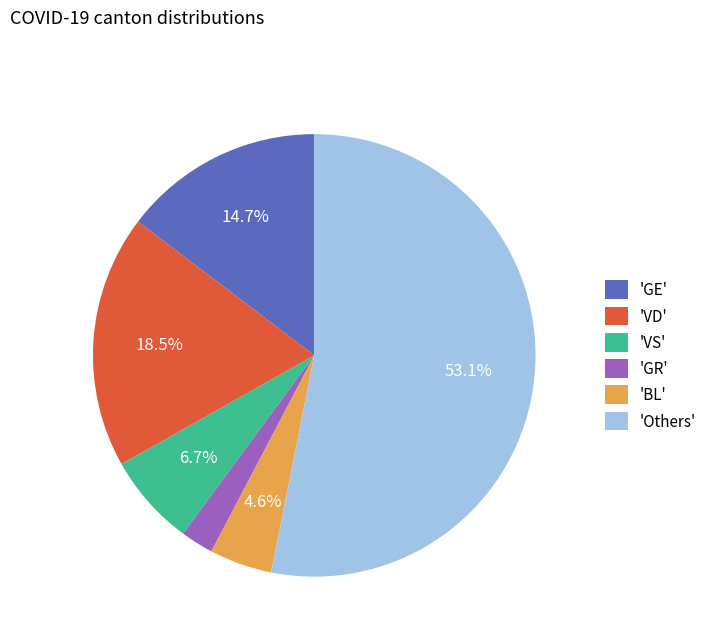

Rank the categories by value from highest to lowest.

'Others', 'VD', 'GE', 'VS', 'BL', 'GR'